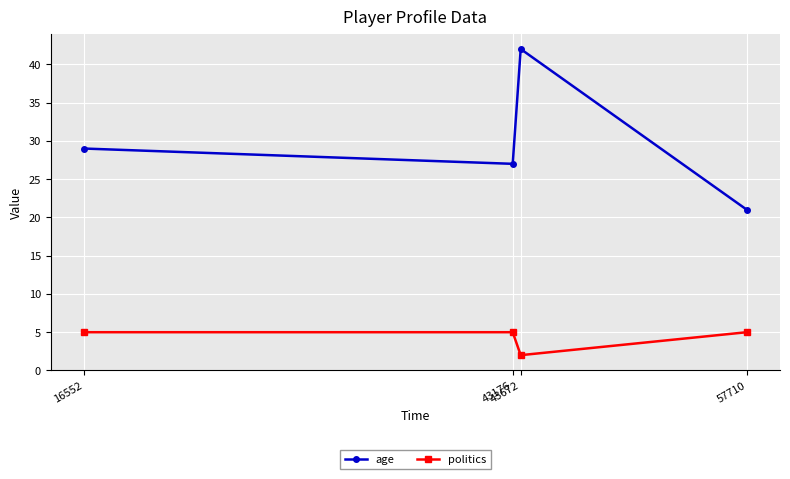

What is the minimum value for politics?

2